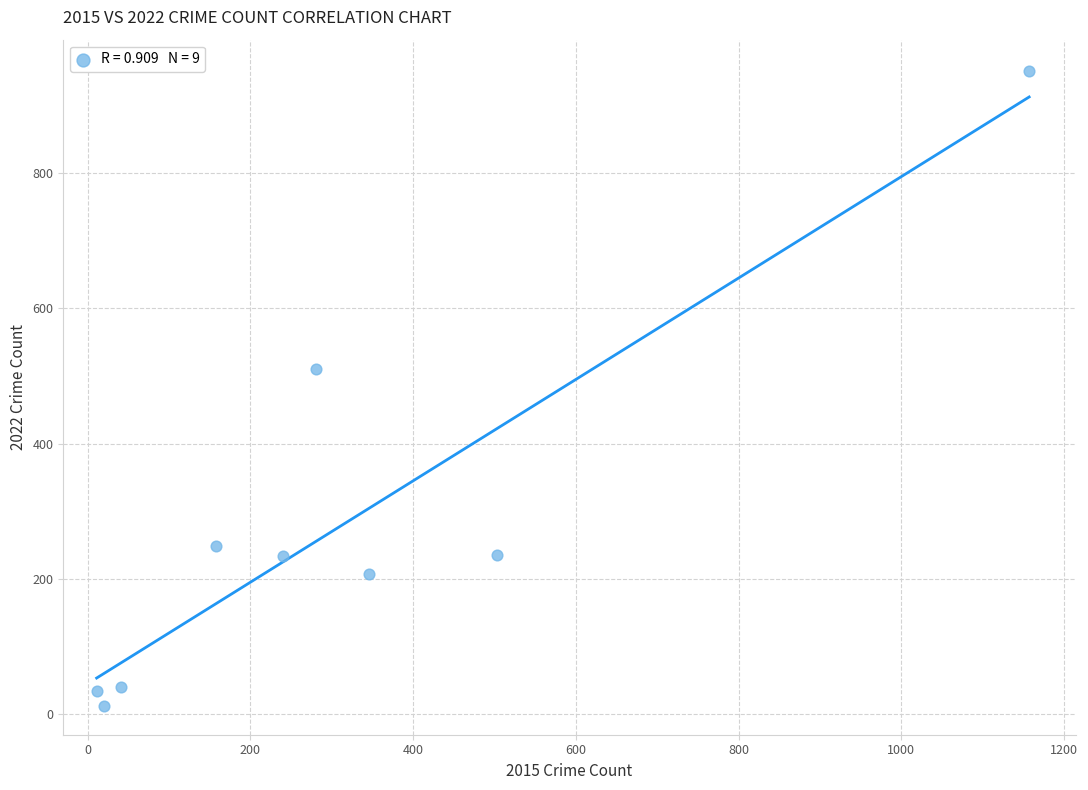

What Y value in the scatter plot is closest to 481?

510